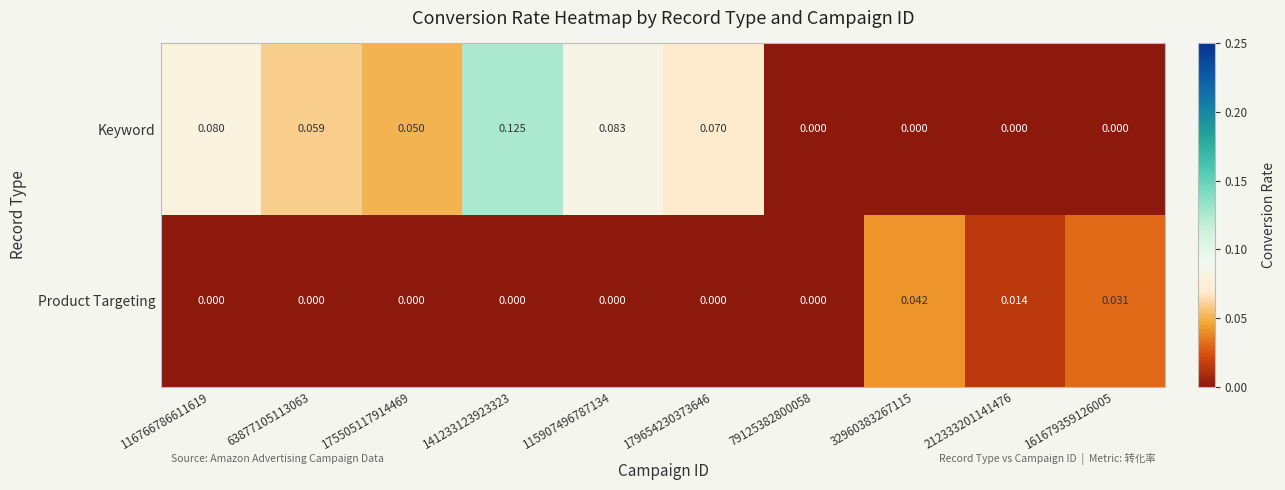

List the series in order of their overall mean, highest first.

Keyword, Product Targeting